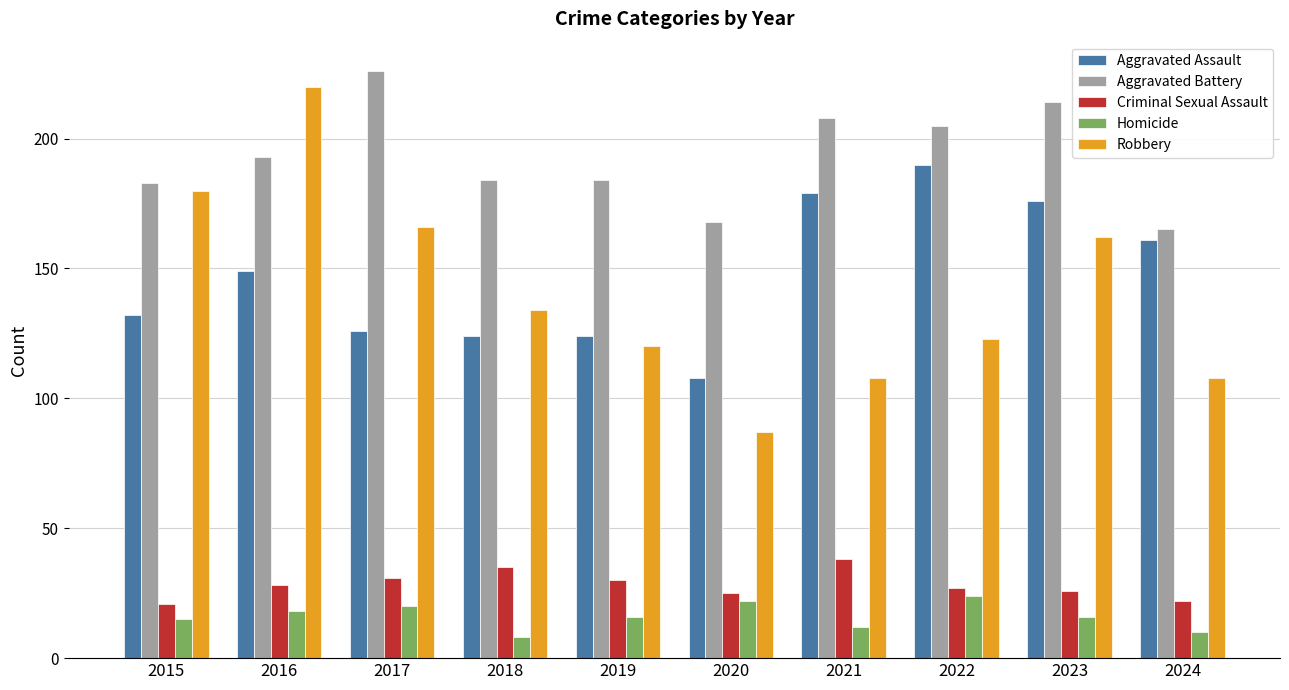

Where is Robbery nearest to the value 153?

2023